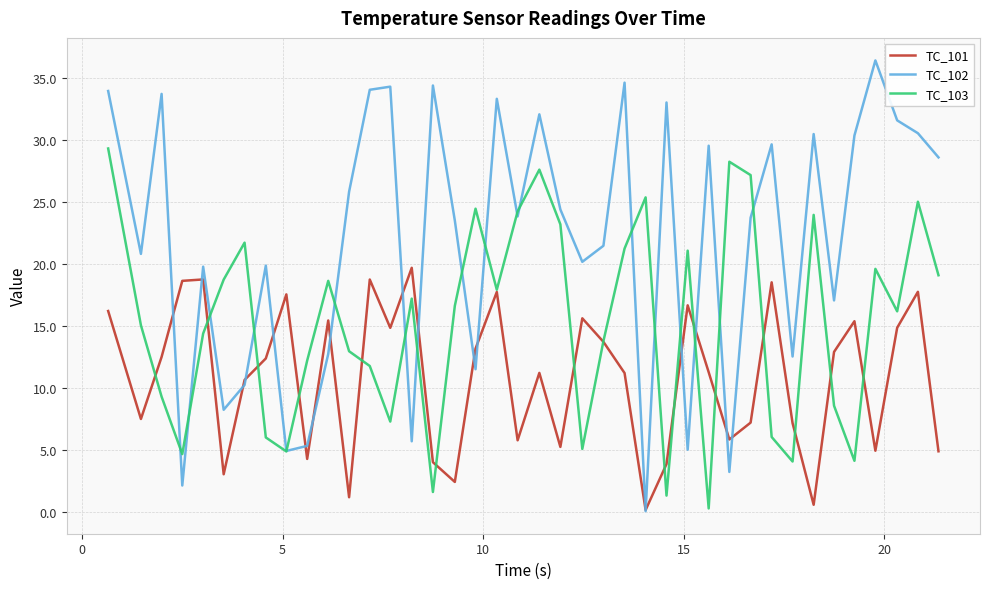

Which series has the largest total across all categories?

TC_102